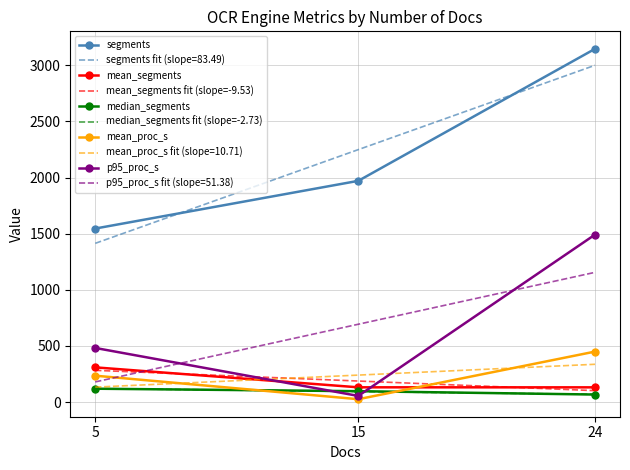

List the labels in order of p95_proc_s value, smallest first.

15, 5, 24